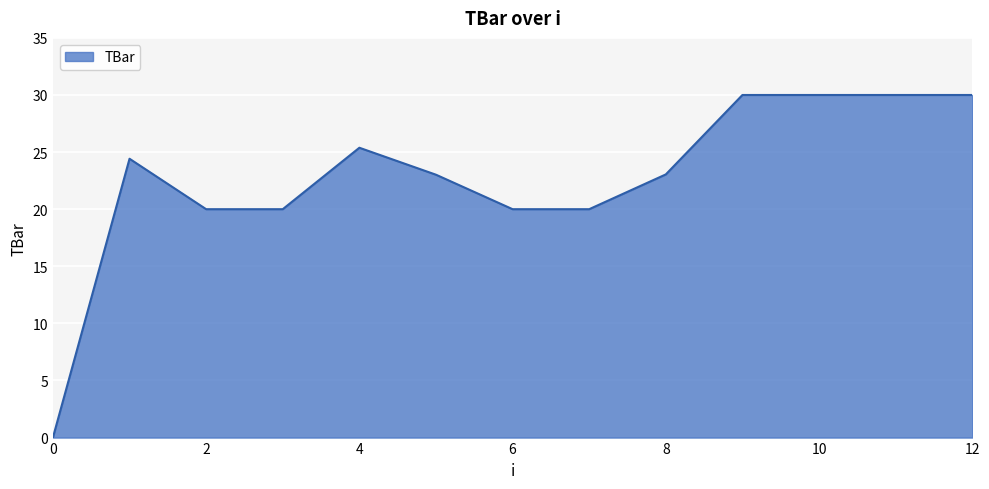

What is the difference between the maximum and minimum values?

30.0